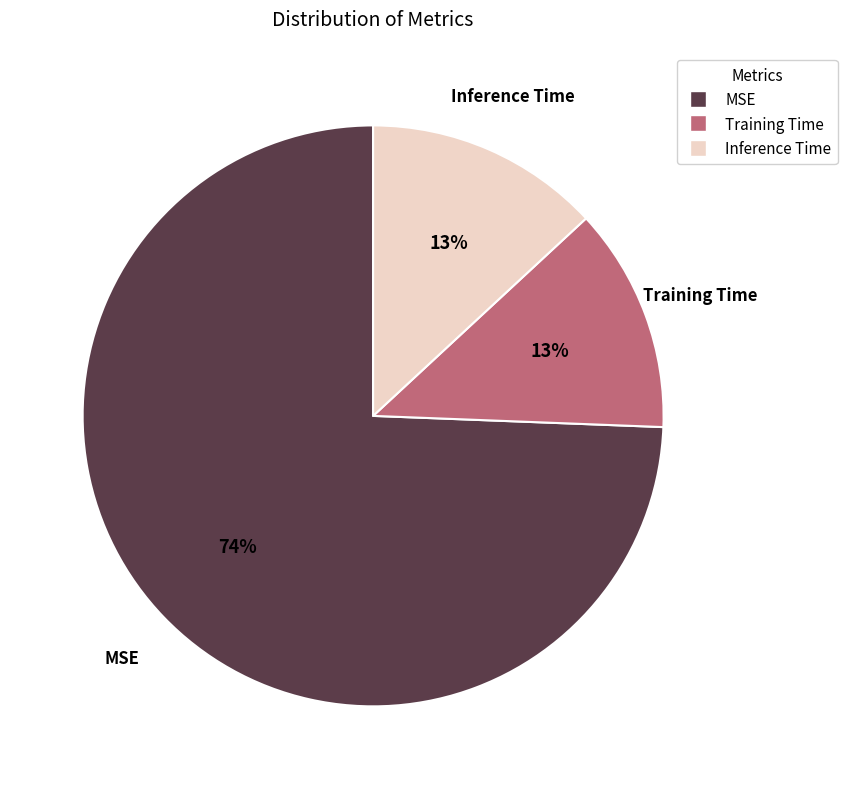

Which has a higher value, MSE or Training Time?

MSE